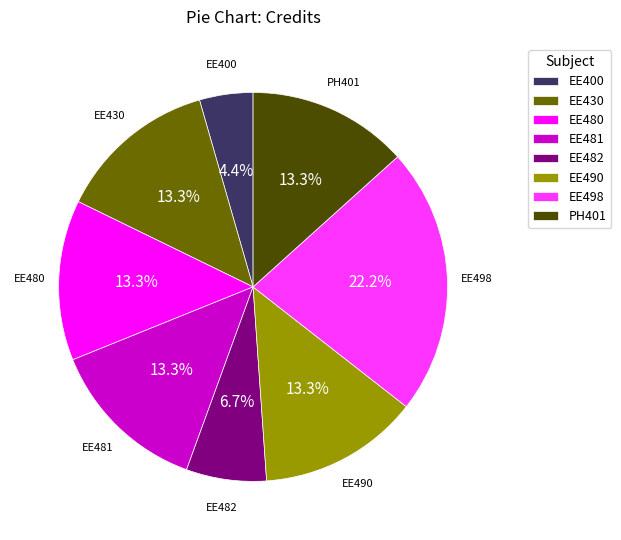

Does EE482 account for over 50% of the chart?

No